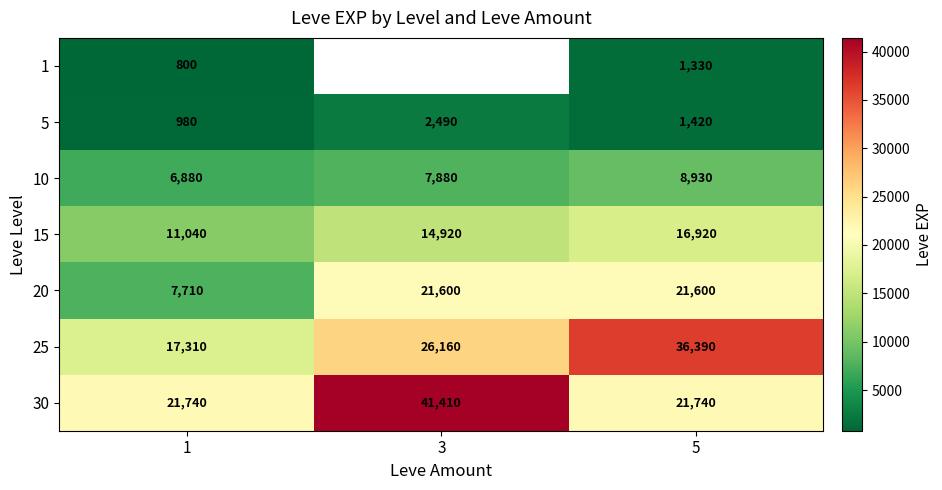

What is the approximate value of 30 at 5, to the nearest 50?

21750